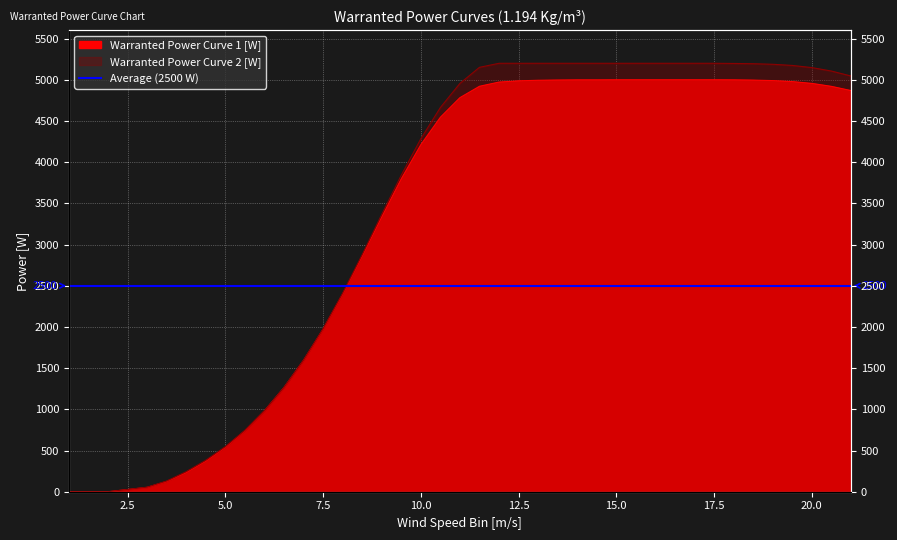

True or false: Warranted Power Curve 1 [W] and Warranted Power Curve 2 [W] intersect in this chart.

False